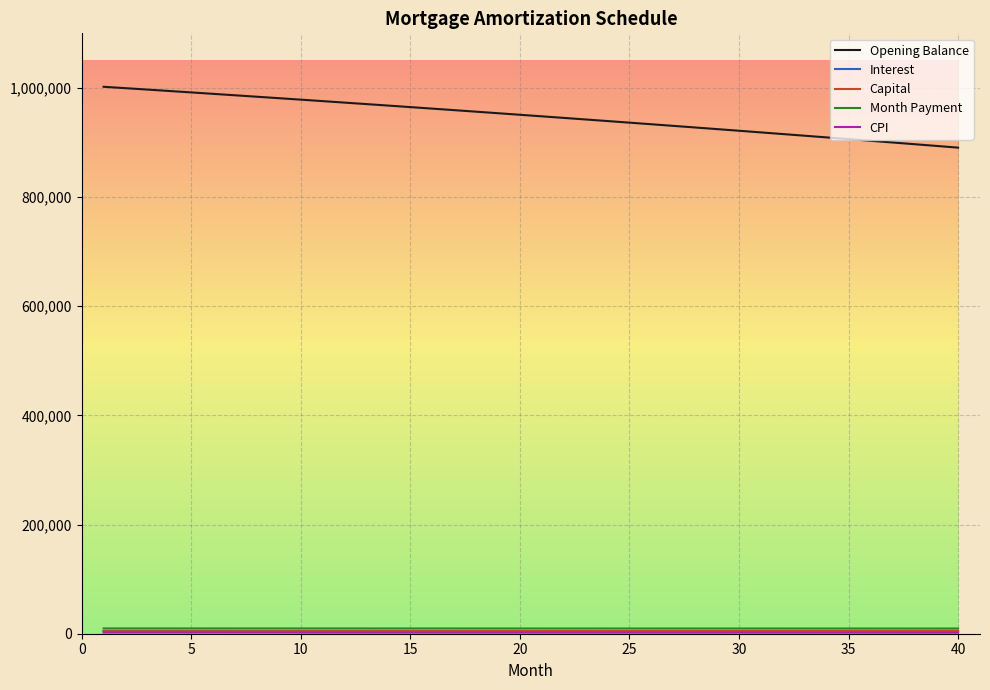

Which series has the widest spread of values?

Opening Balance